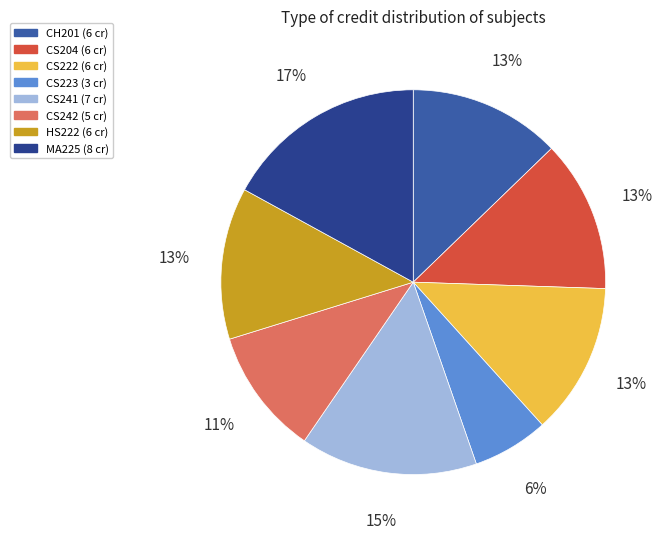

To the nearest percent, what is the difference between the largest and smallest slice percentages?

11%